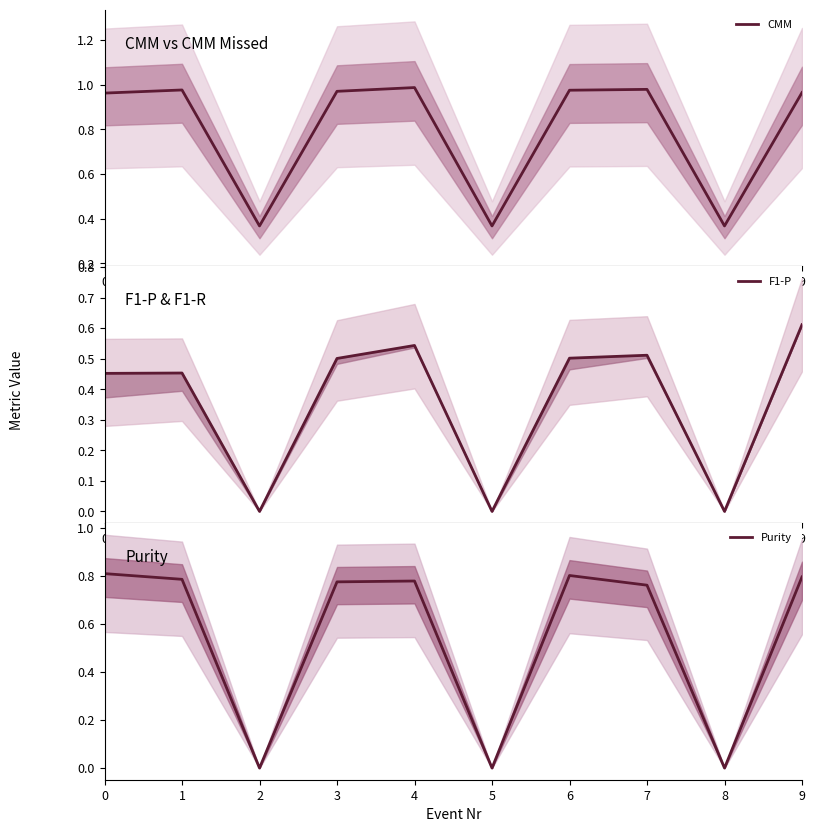

What is the total value across all series at 8?

0.4